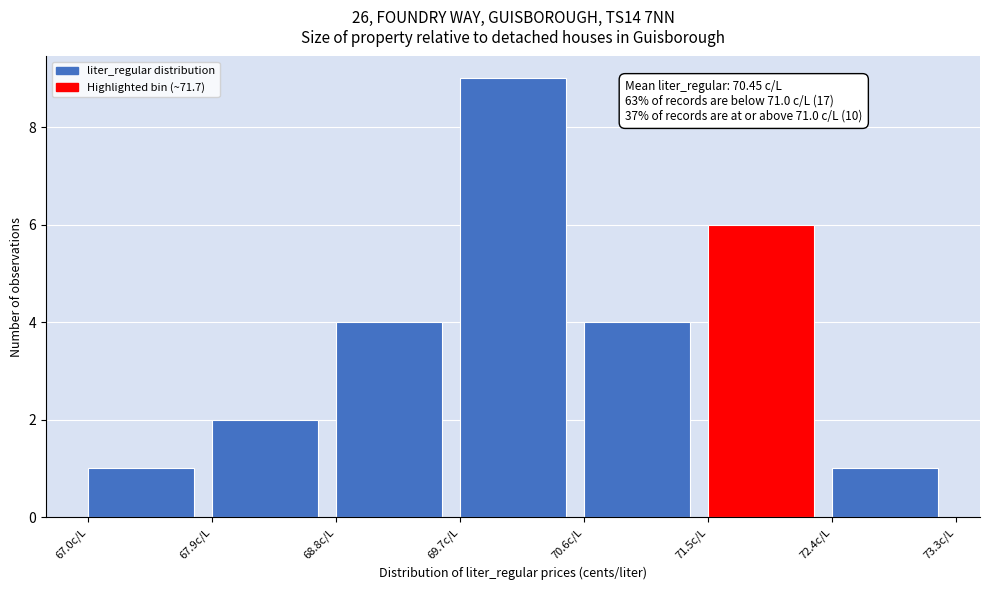

Over which range of the x-axis is the bar tallest?

69.7 to 70.6